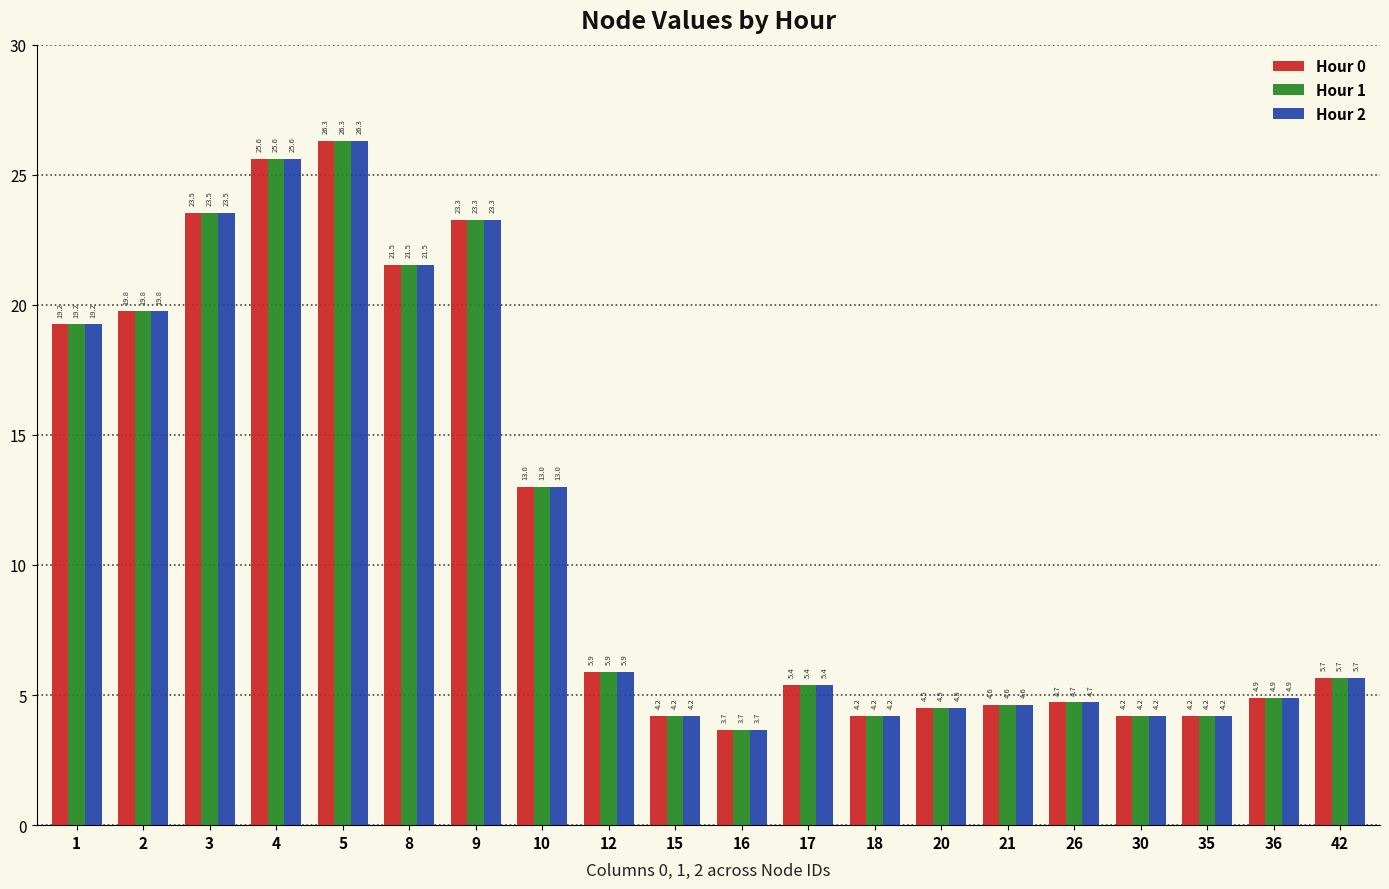

The Hour 1 series shows 44.7 at 4. True or false?

False